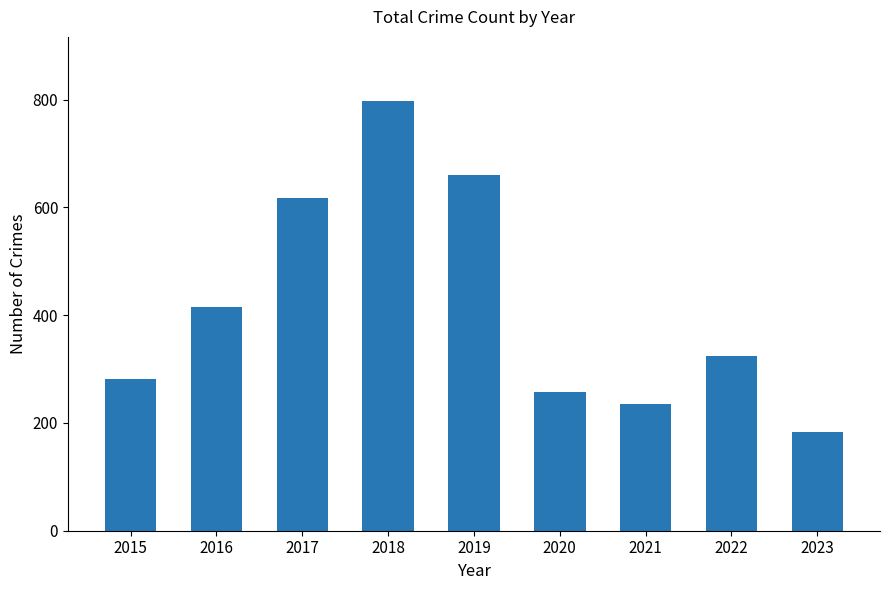

Which label corresponds to the smallest value in the chart?

2023